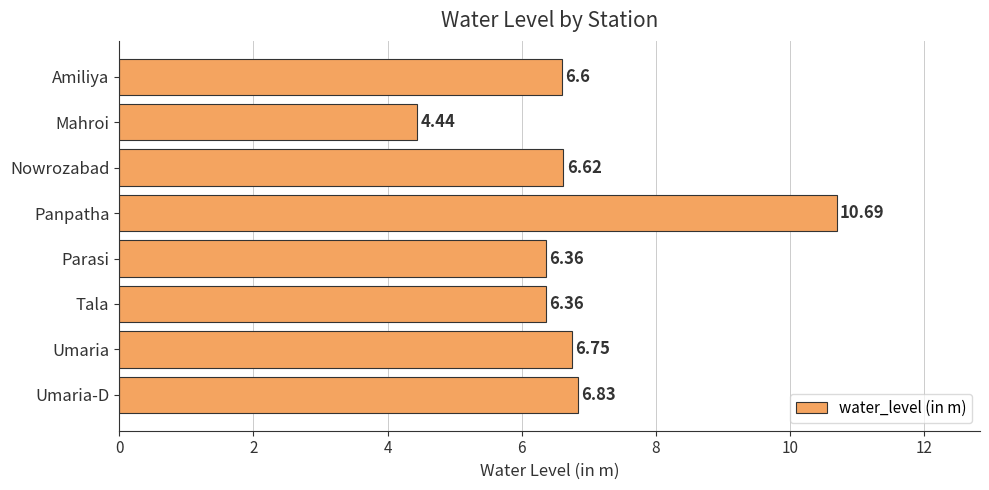

What is the maximum value shown in the chart?

10.7